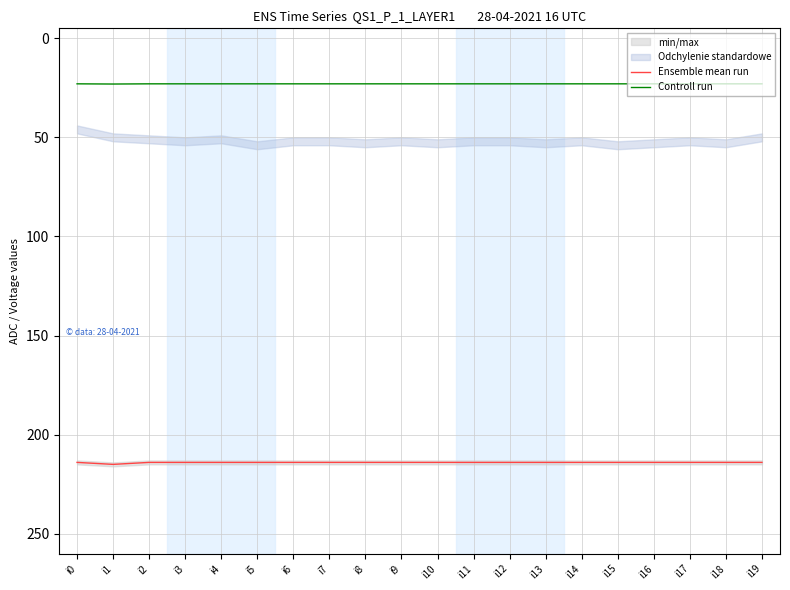

At which category is the sum across all series the highest?

i1